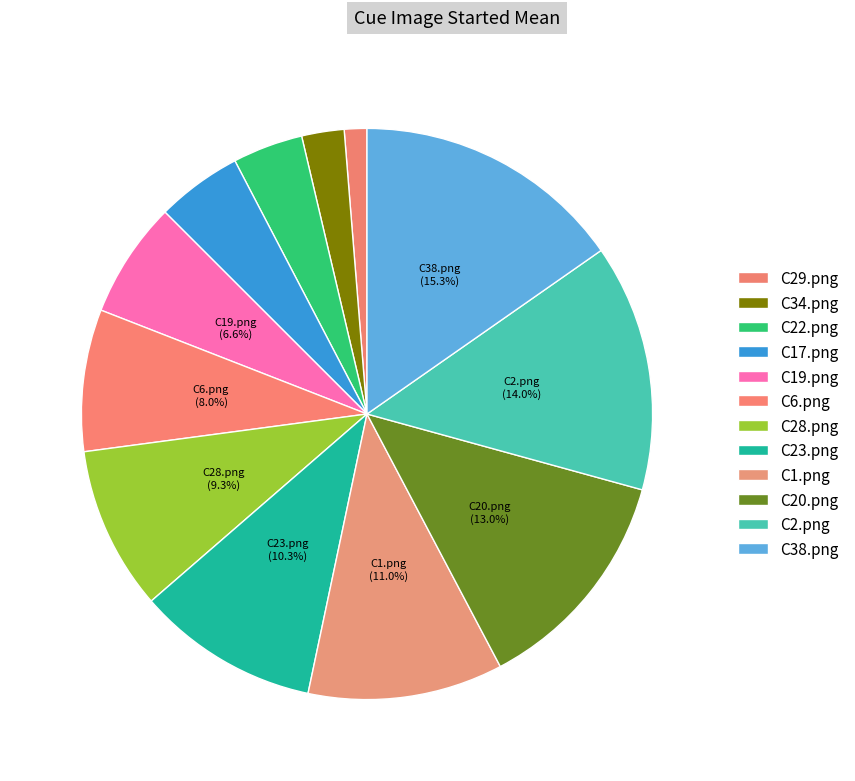

How many slices are in this pie chart?

12